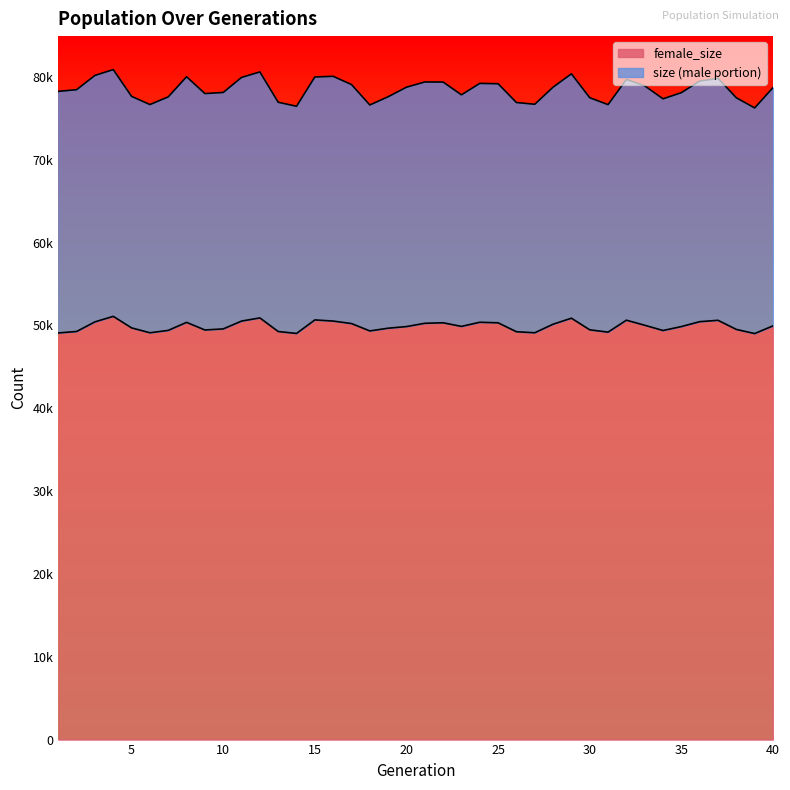

Rank the series by their maximum value, from highest to lowest.

size, female_size